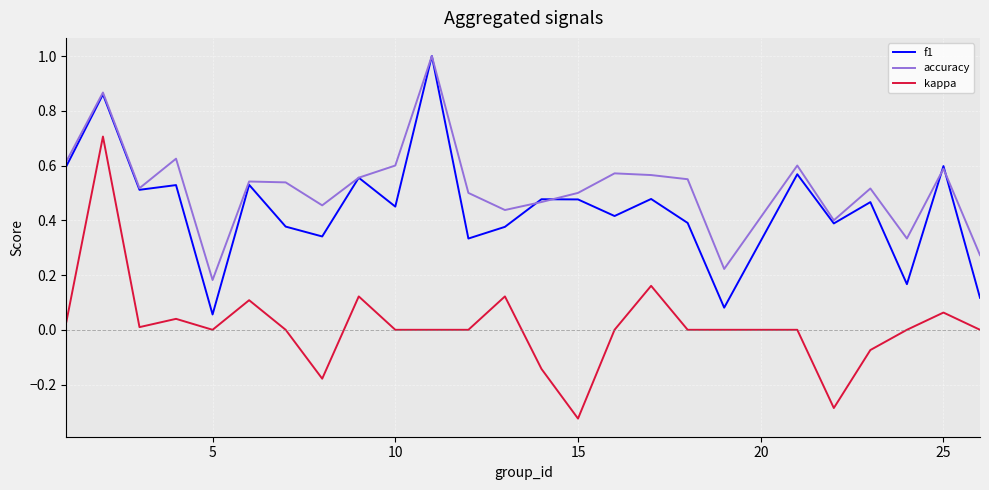

How many lines are shown in the chart?

3